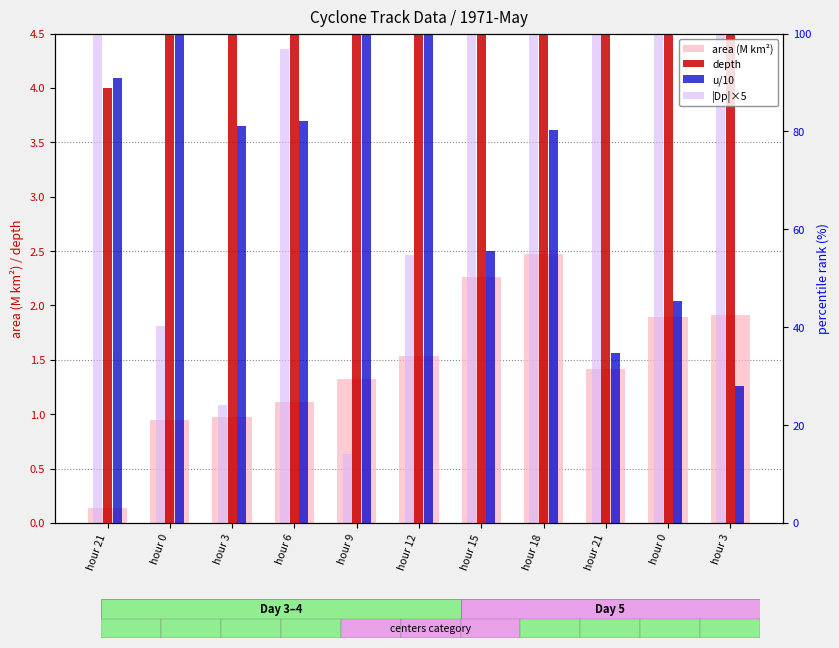

What is the difference between the highest and lowest values at hour 18?

15.5